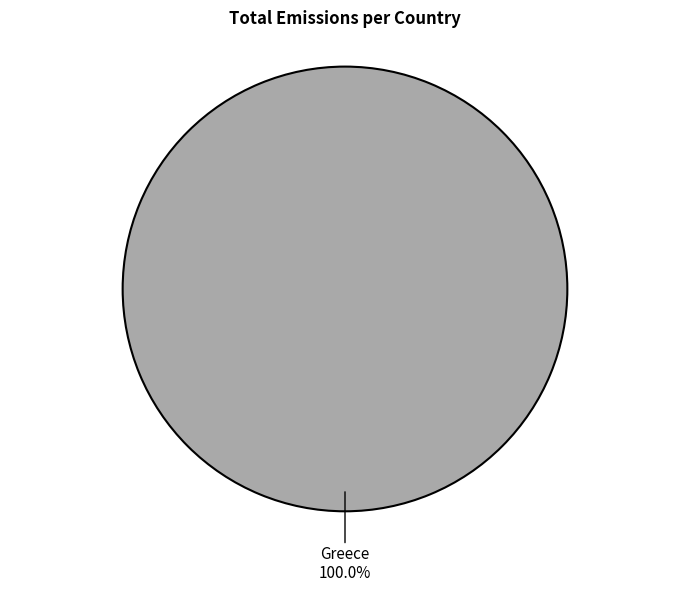

Which category accounts for the majority?

Greece